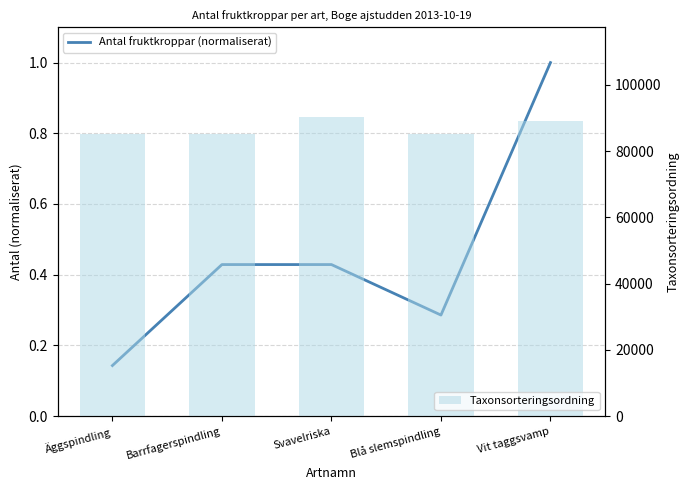

Between Blå slemspindling and Barrfagerspindling, which is larger?

Barrfagerspindling